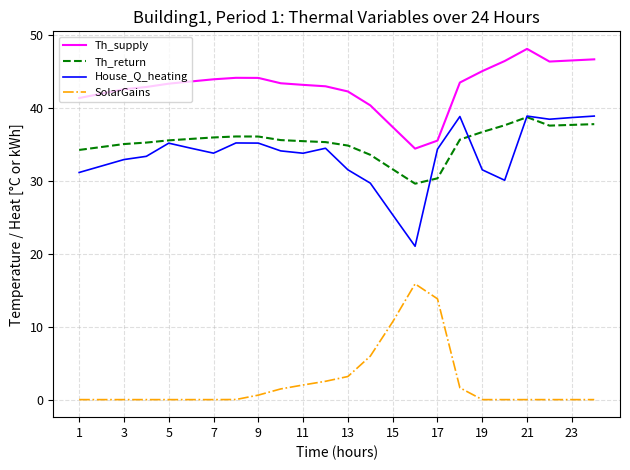

What is the maximum value for House_Q_heating?

38.9